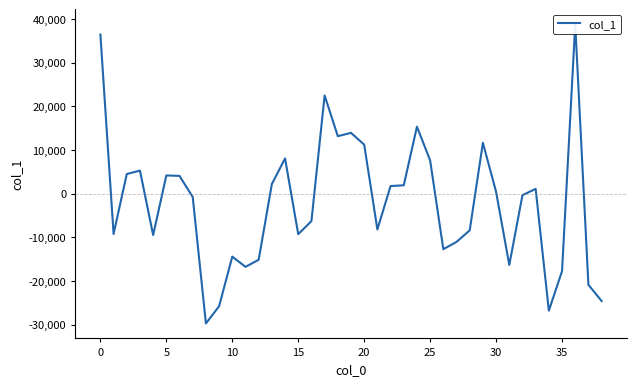

What is the label of the 17th point from the right?

22